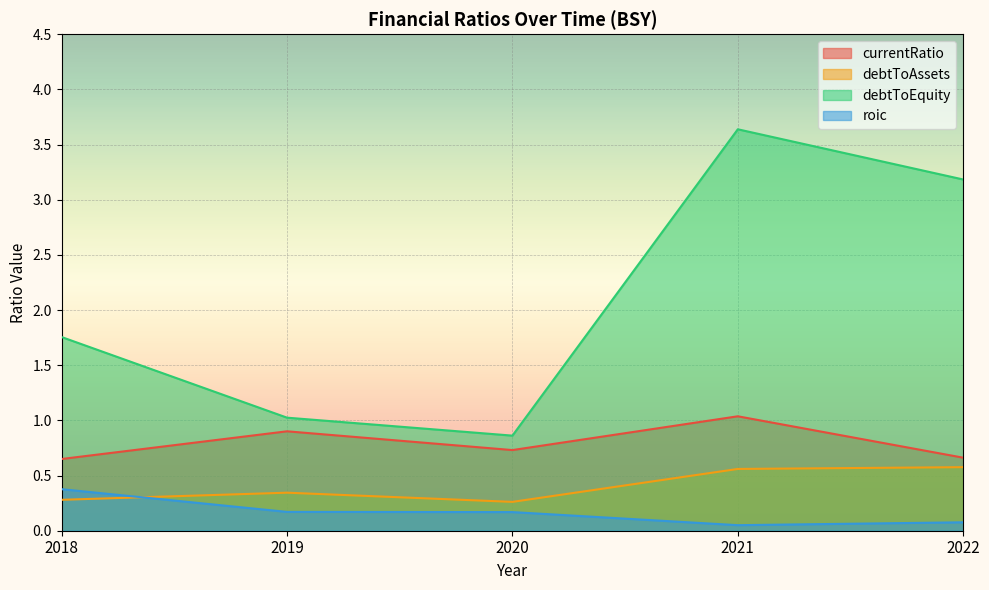

True or false: debtToAssets and currentRatio intersect in this chart.

False